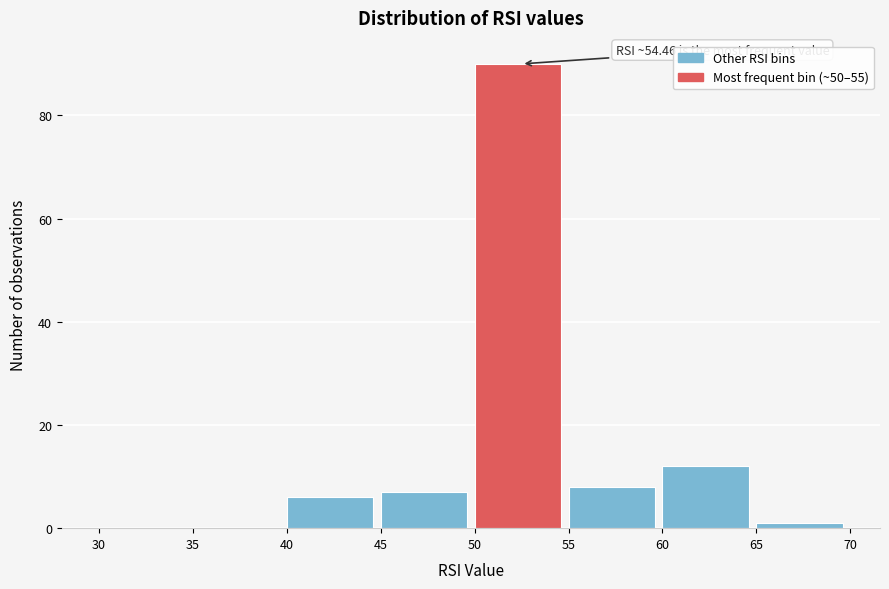

Which range on the x-axis has the tallest bar?

50 to 55